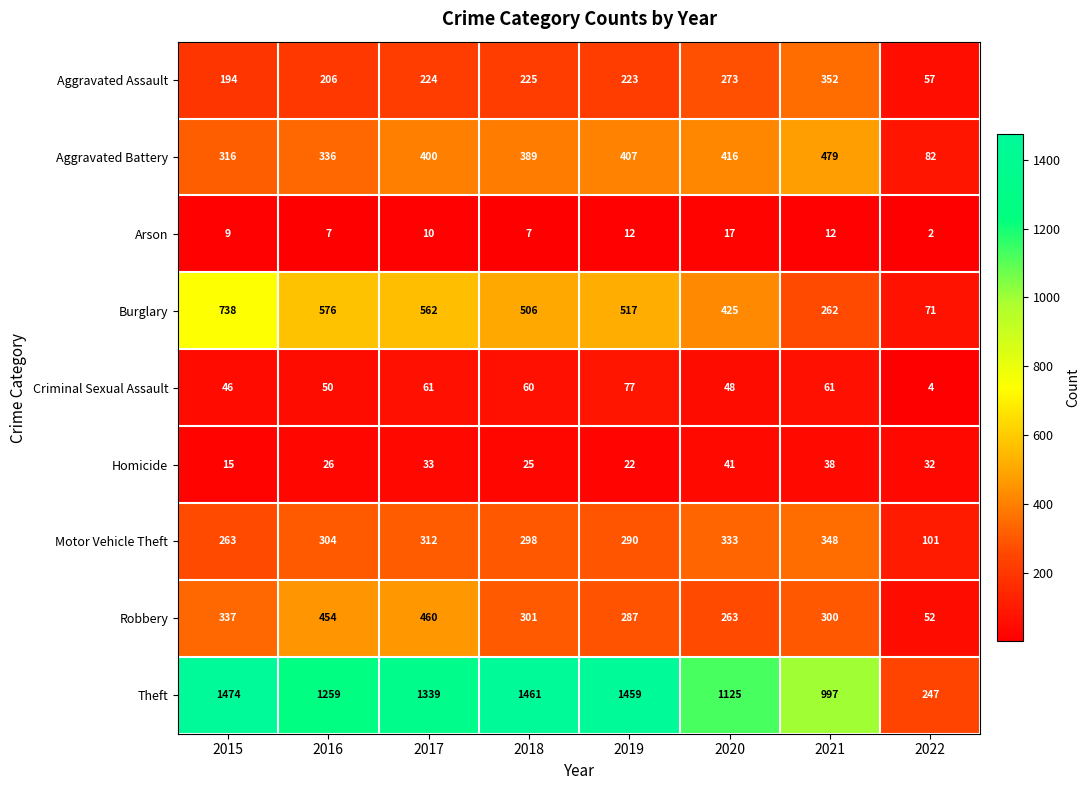

Where does the Robbery series first go above 301?

2015